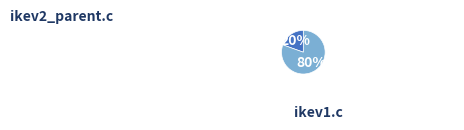

Which slice represents more than half of the pie?

ikev1.c